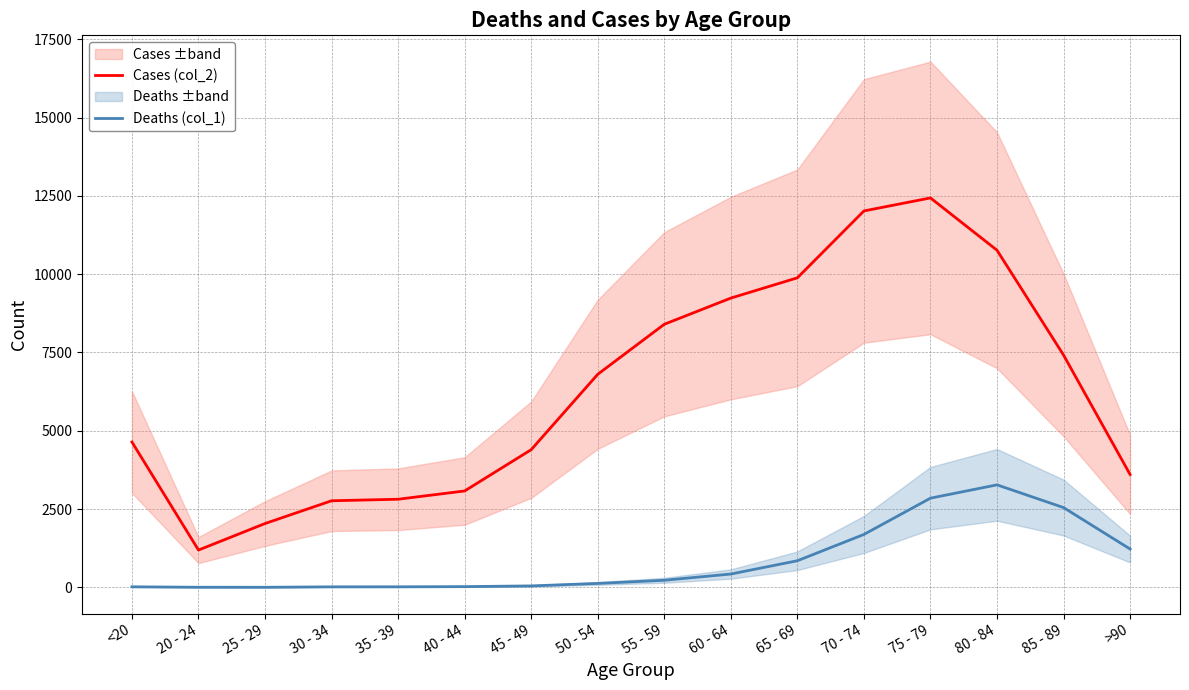

What are all the series names shown in the legend?

Cases (col_2), Deaths (col_1)